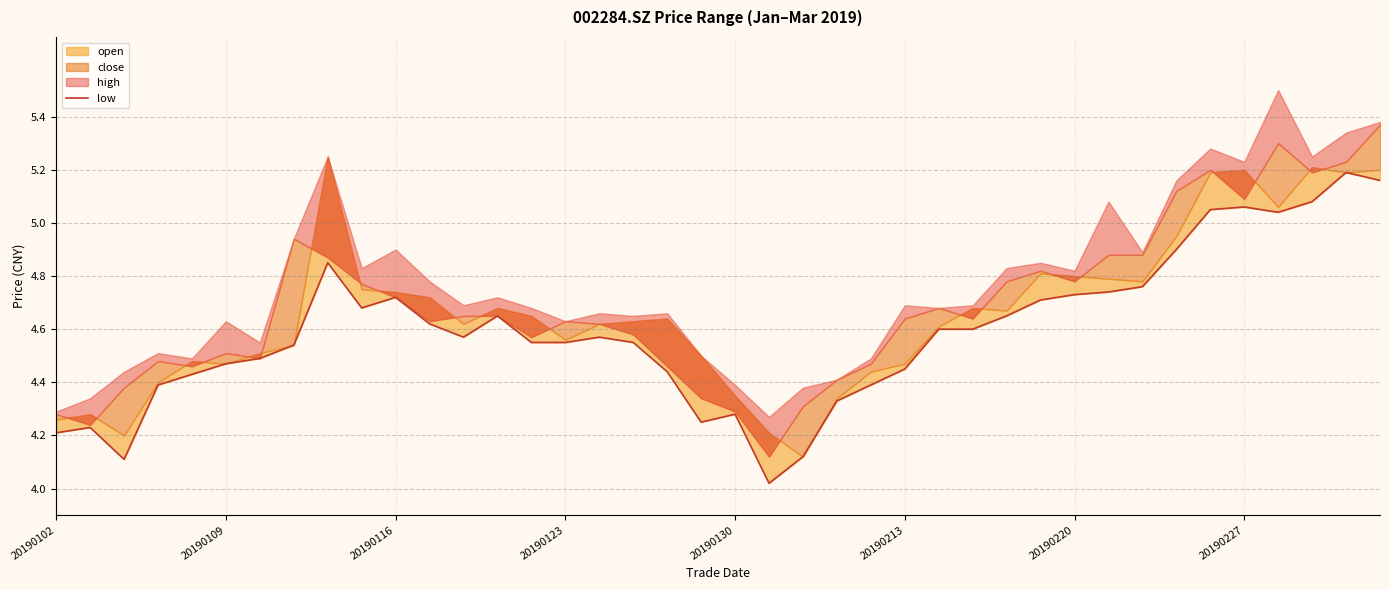

How many interior local peaks (higher than both neighbors) does the data have?

8